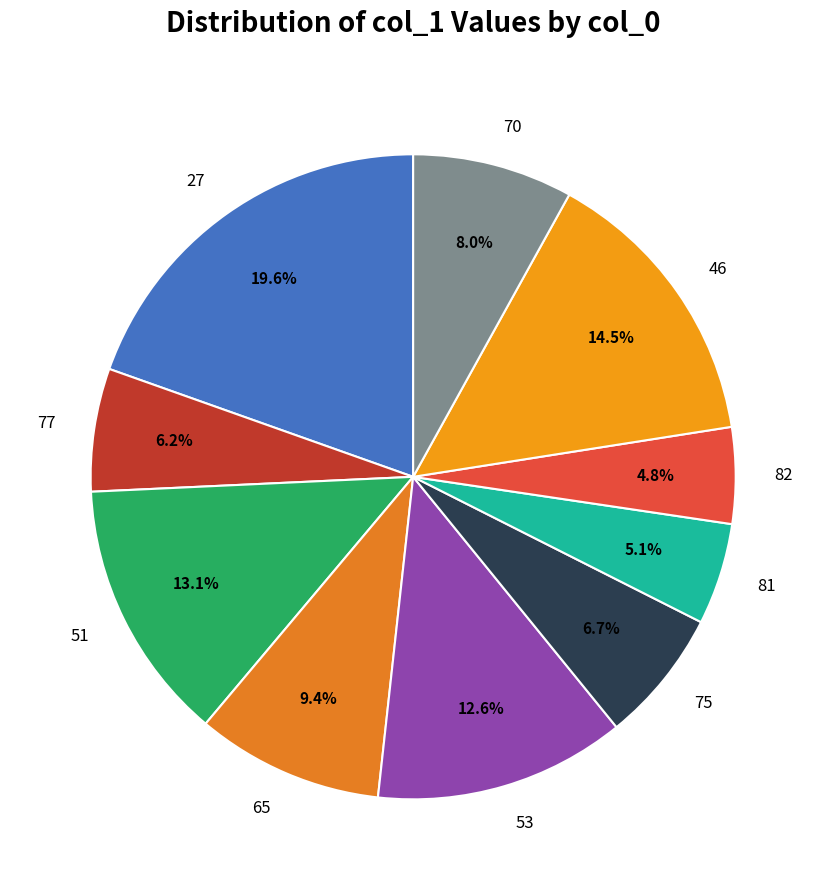

To the nearest percent, what is the average slice percentage?

10%